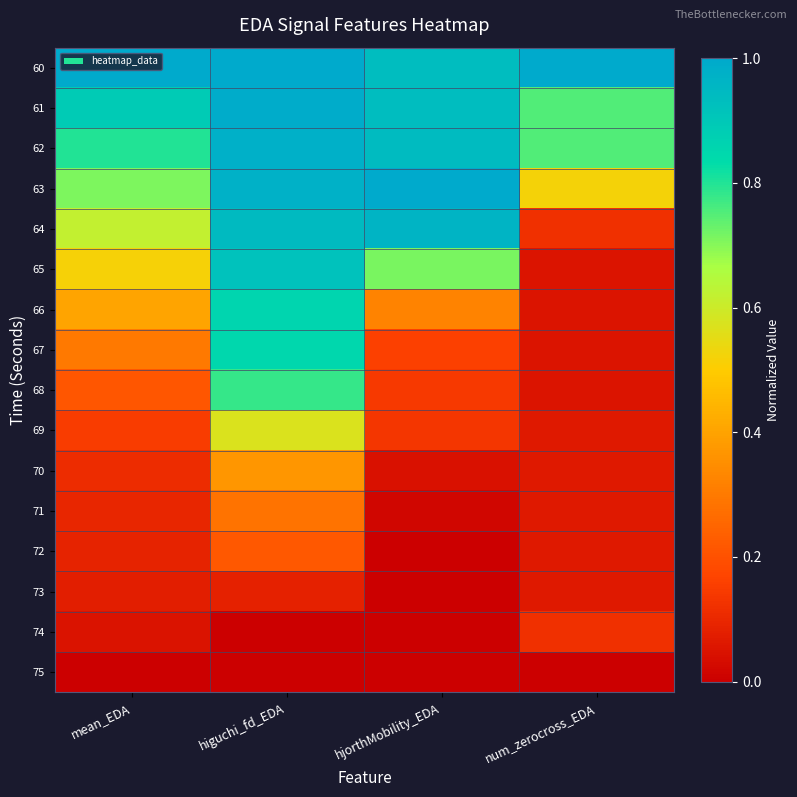

What is the total value across all series at higuchi_fd_EDA?

9.8